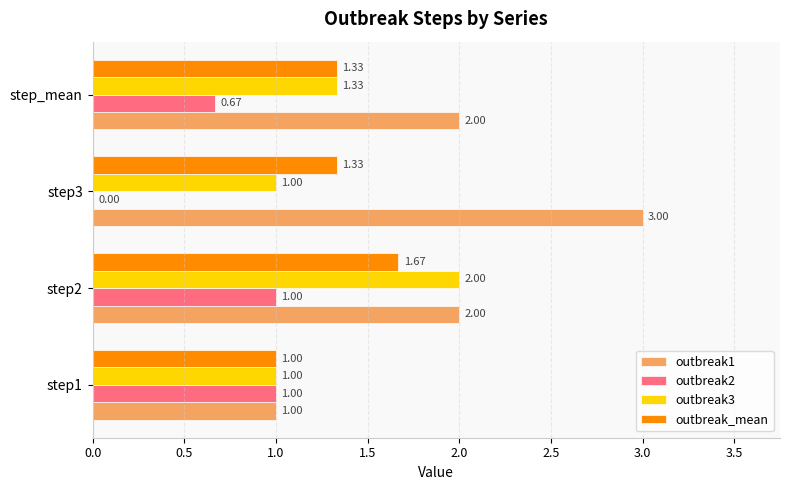

What is the sum of all outbreak2 values?

2.7